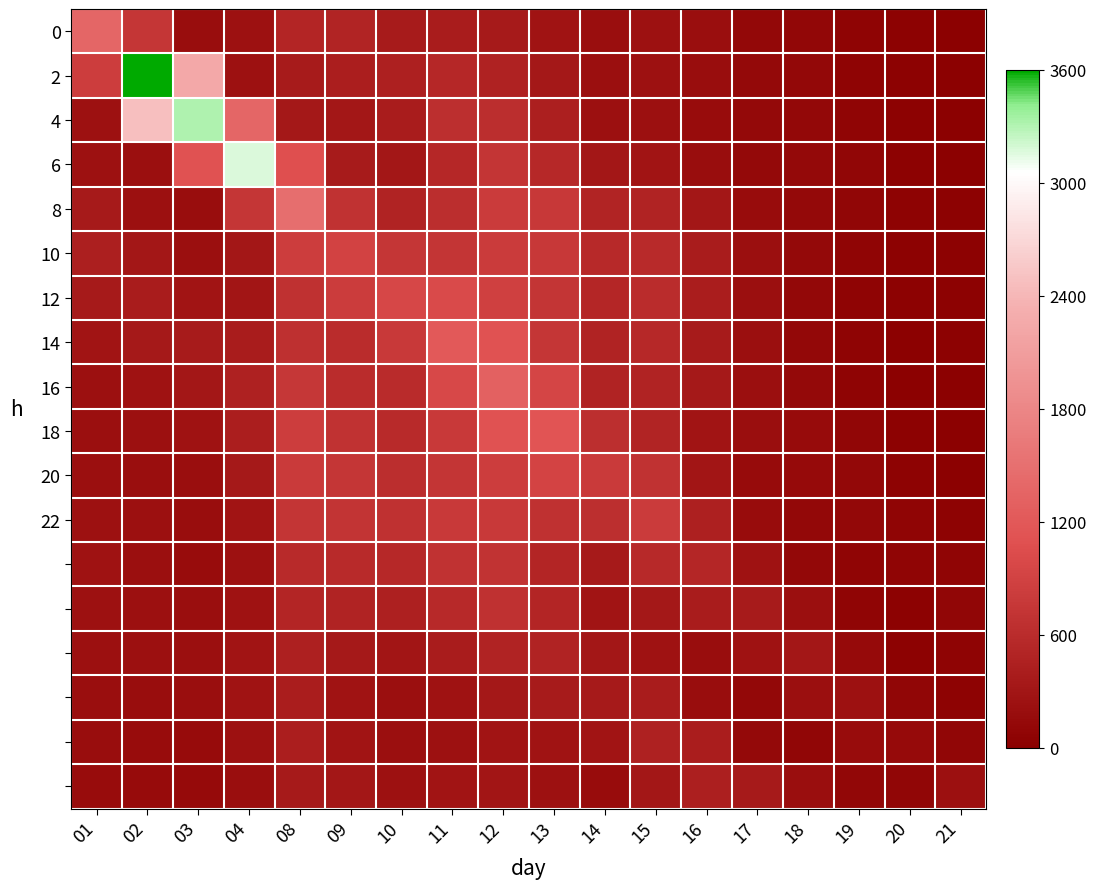

Between 02 and 15, which series saw the biggest shift?

2